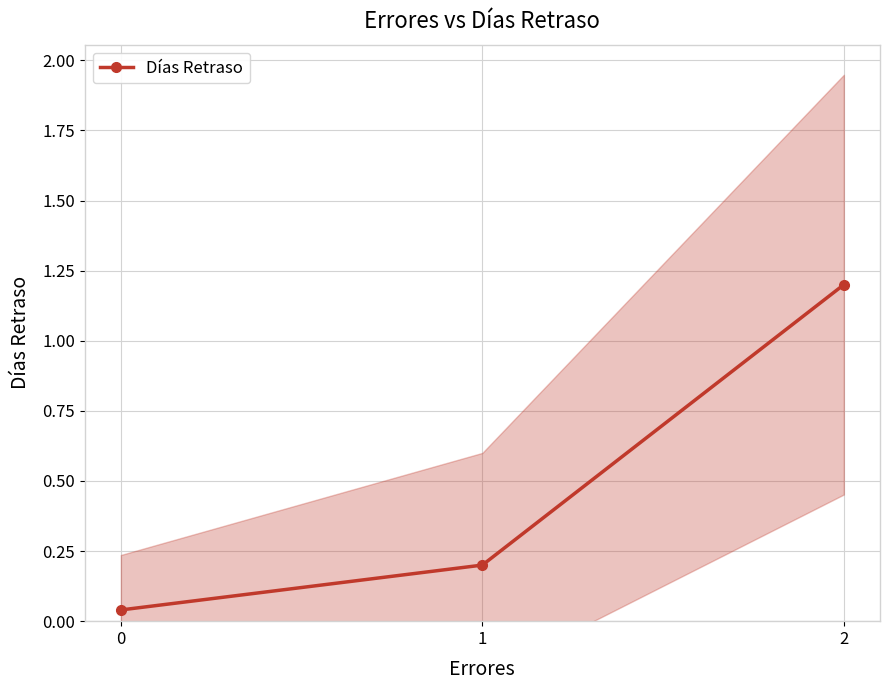

Which has a higher value, 1 or 2?

2